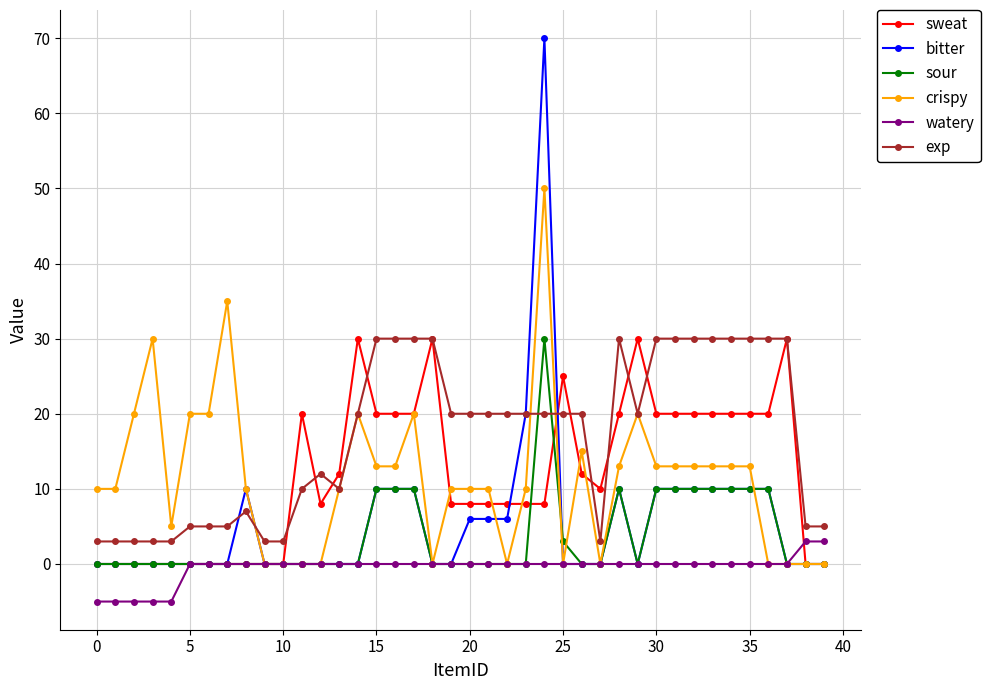

What is the average value of the crispy series?

11